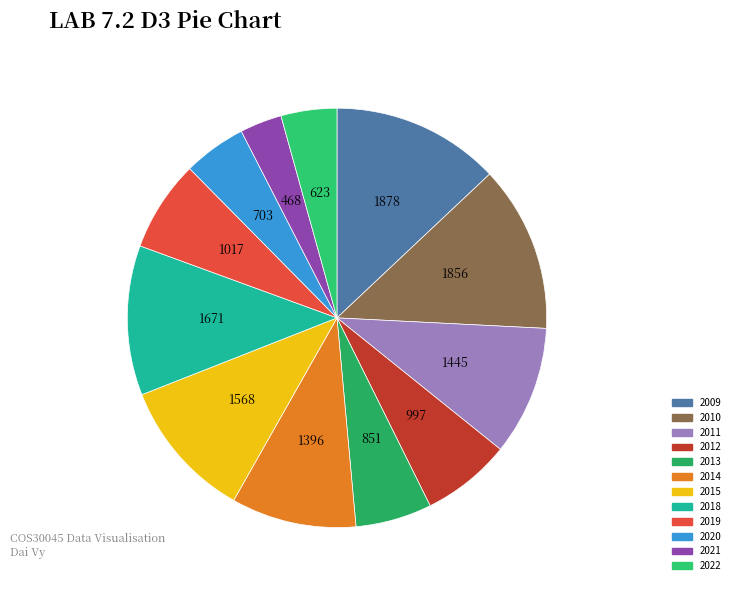

To the nearest percent, what is the difference between the largest and smallest slice percentages?

10%